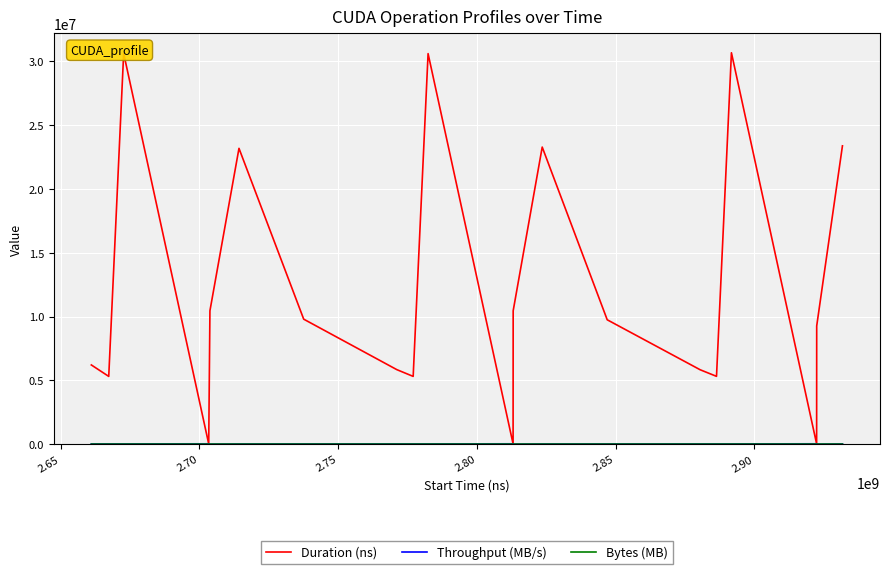

Which series has the largest range (max minus min)?

Duration (ns)